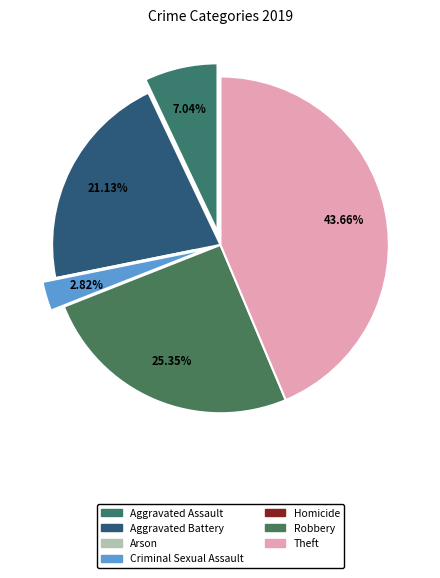

How many segments does this pie chart have?

7